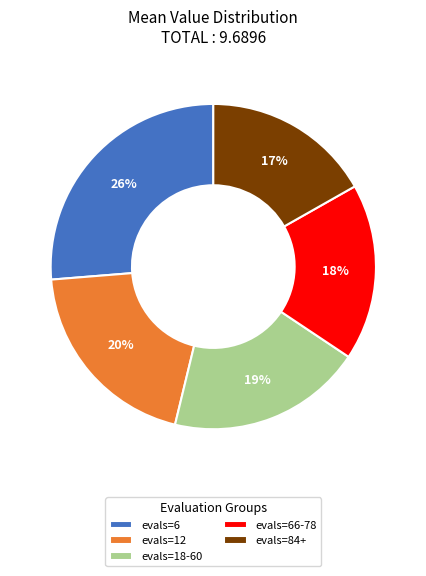

Between evals=18-60 and evals=84+, which is larger?

evals=18-60